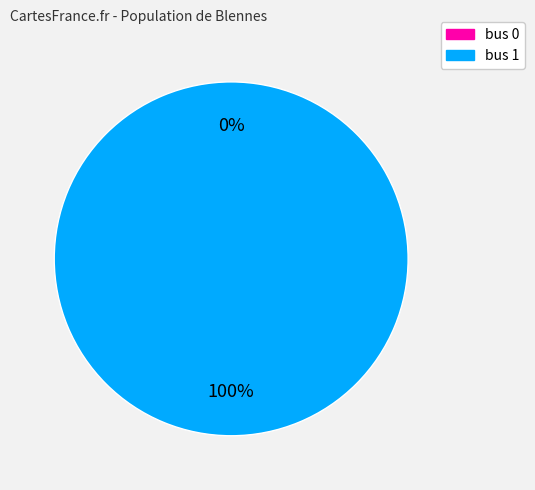

Does bus 1 account for over 50% of the chart?

Yes